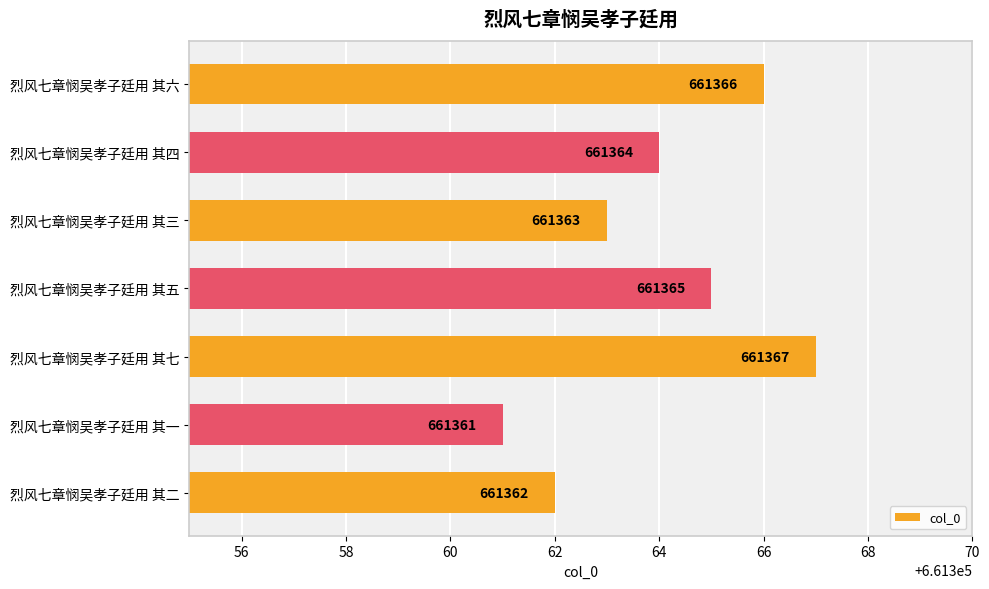

Are the bars horizontal?

Yes